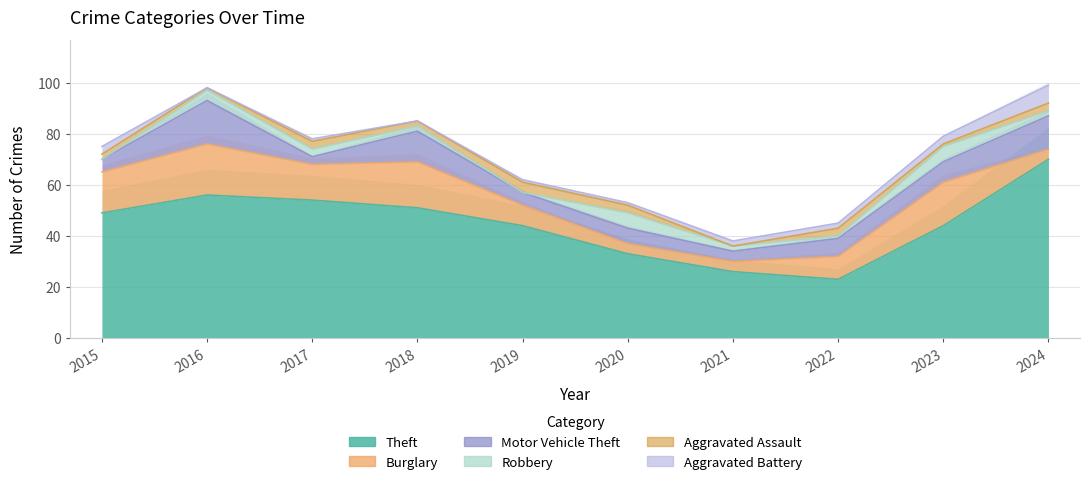

How many data points in Aggravated Battery are less than 2?

5